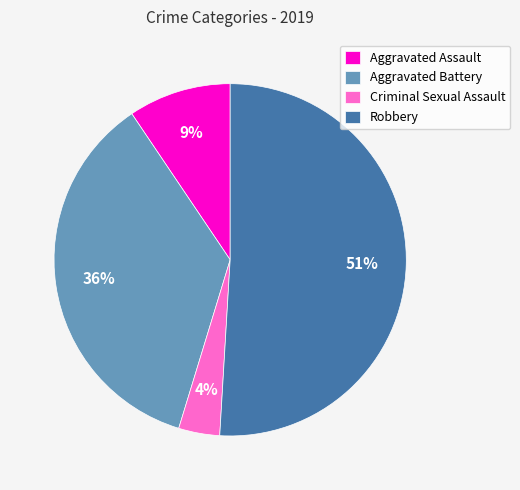

To the nearest percent, what percentage of the pie is Criminal Sexual Assault?

4%